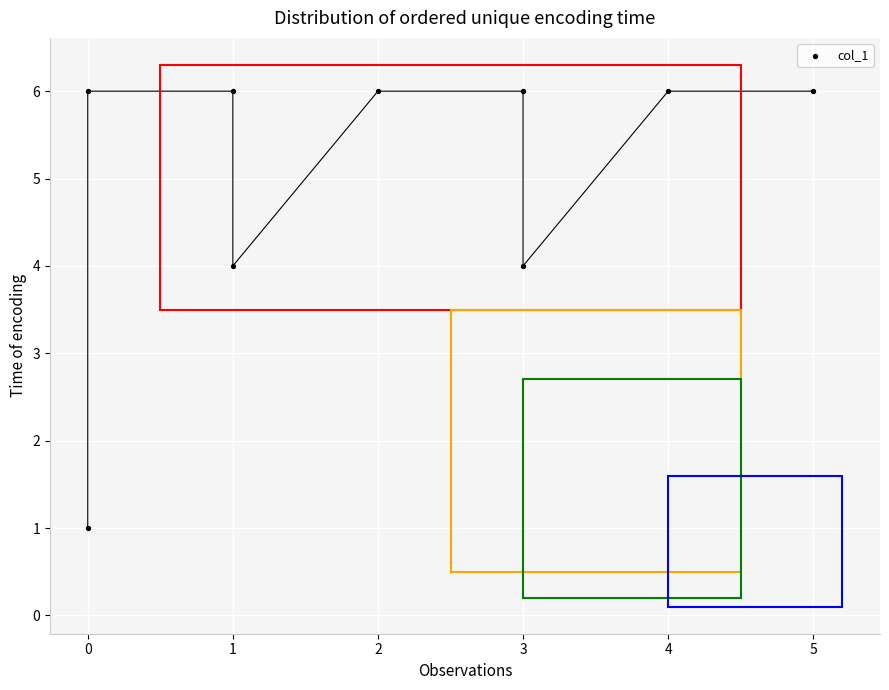

What is the range of X values (max minus min)?

5